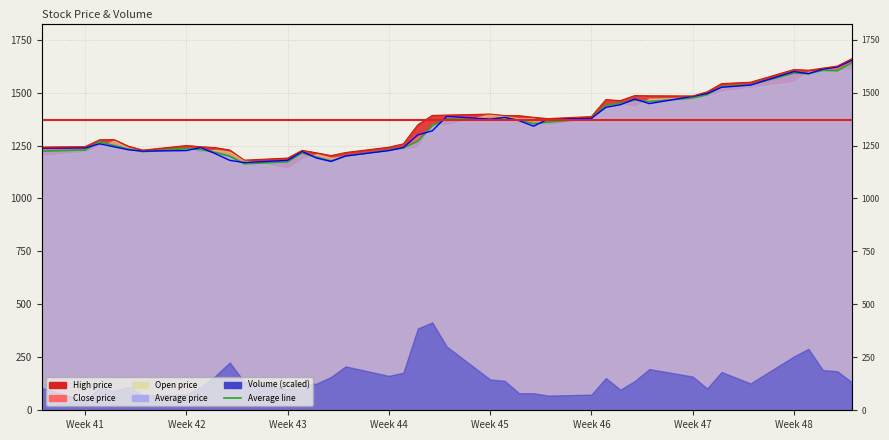

Where does the open series first go above 1352?

2023-11-03